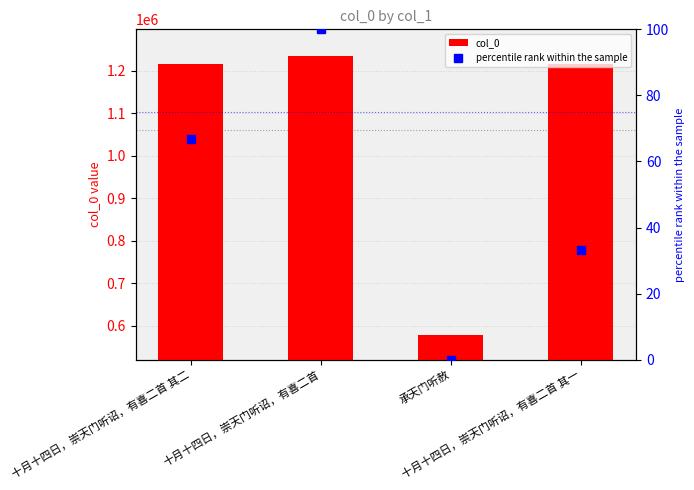

What is the difference between the second highest and minimum values in the percentile rank within the sample series?

66.7